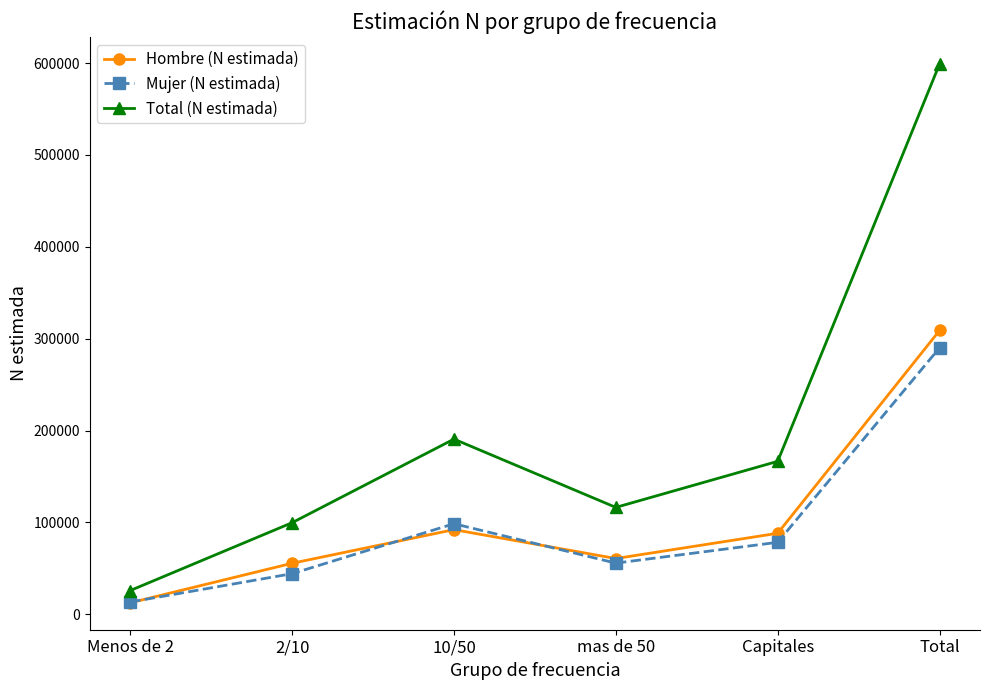

What is the greatest value displayed?

598851